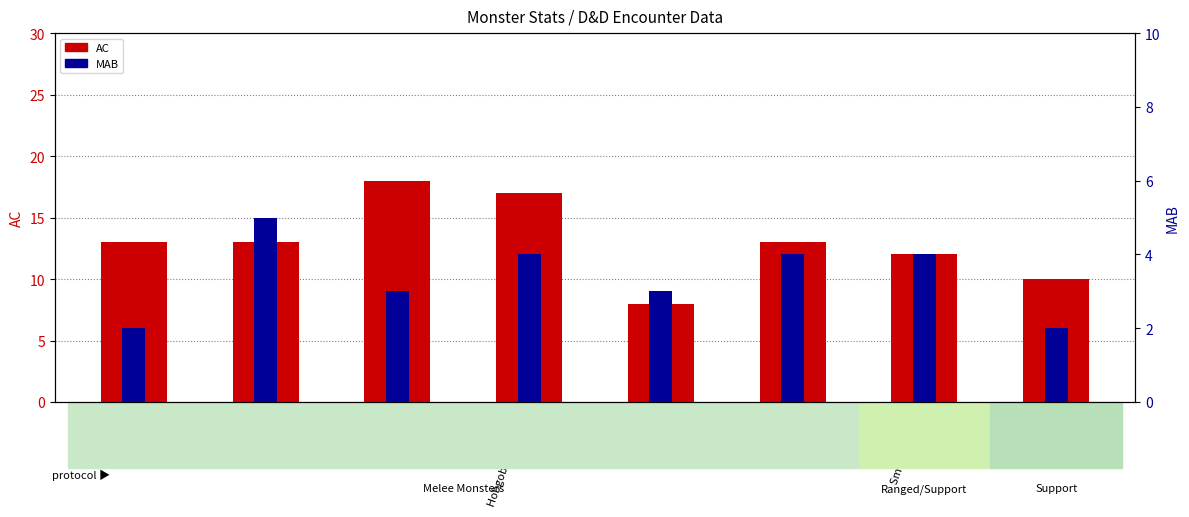

What is the sum of the AC values at Skeleton and Smoke Mephit?

25